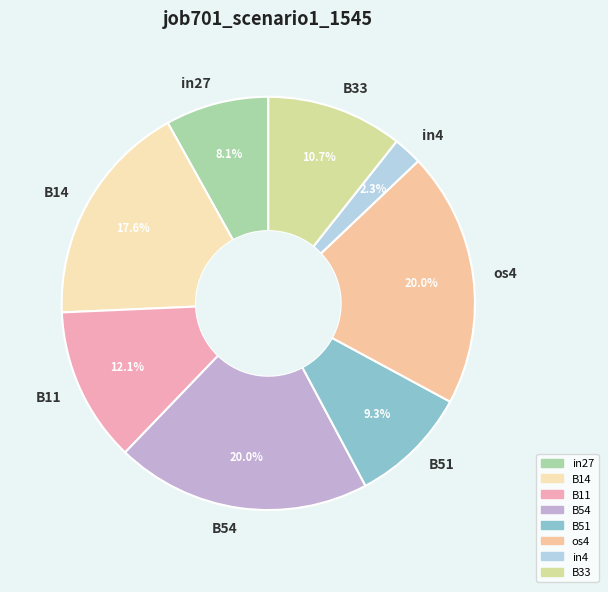

Which has a higher value, in4 or B14?

B14